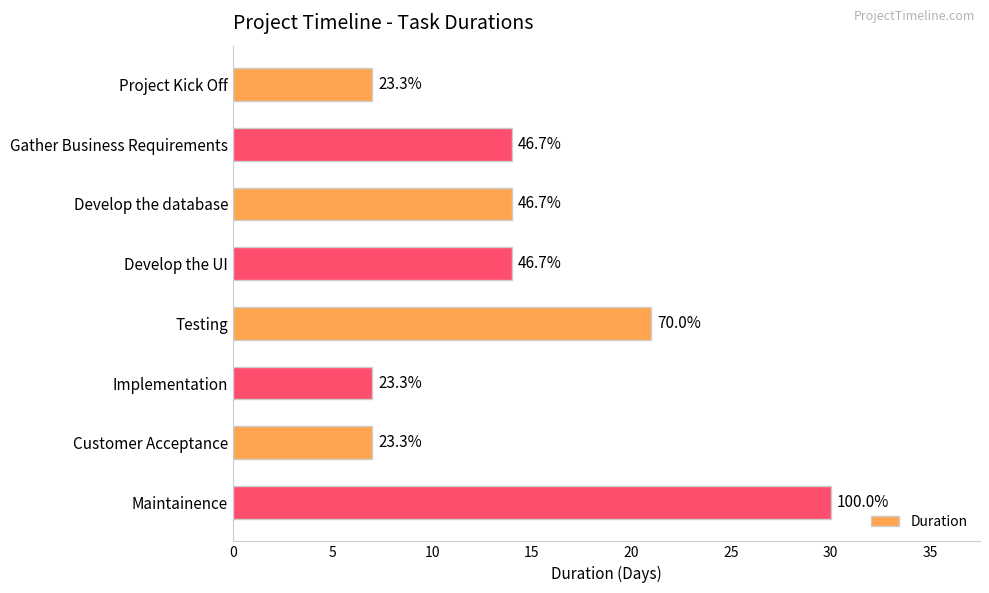

What is the difference between the maximum and minimum values?

23